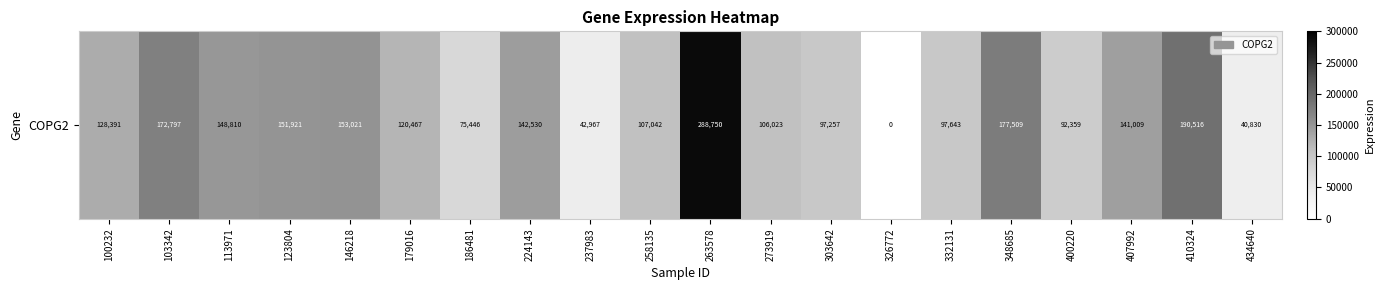

At which label does the data first exceed 128391?

103342